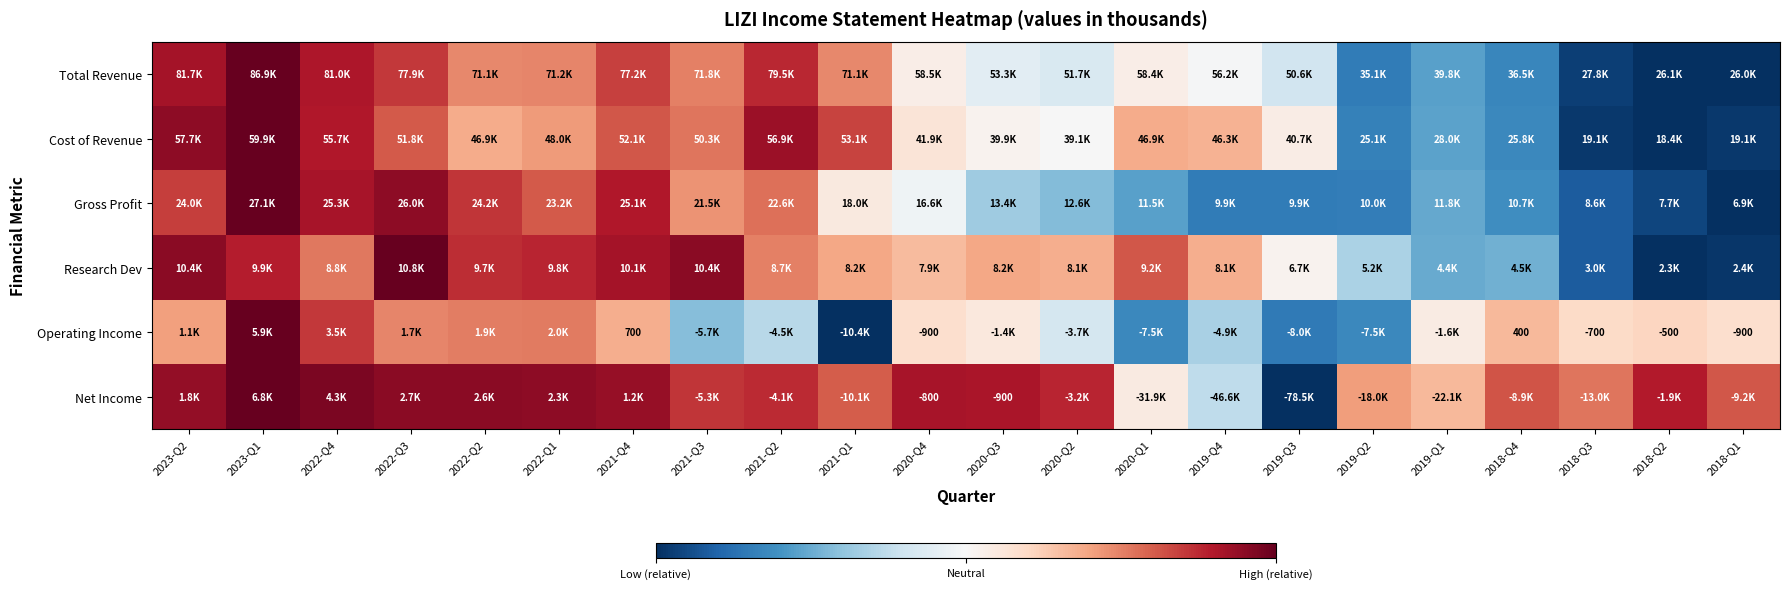

Is it true that Research Dev equals 0.3 at 2020-Q3?

False